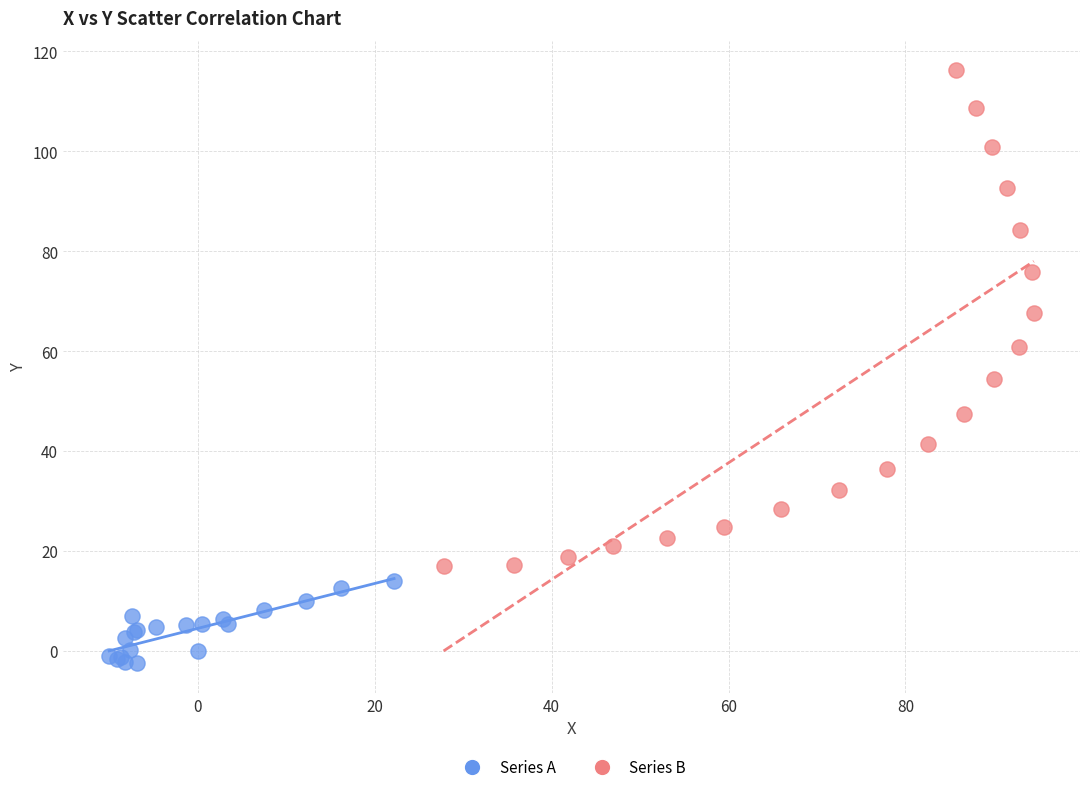

What are all the series names shown in the legend?

Series A, Series B